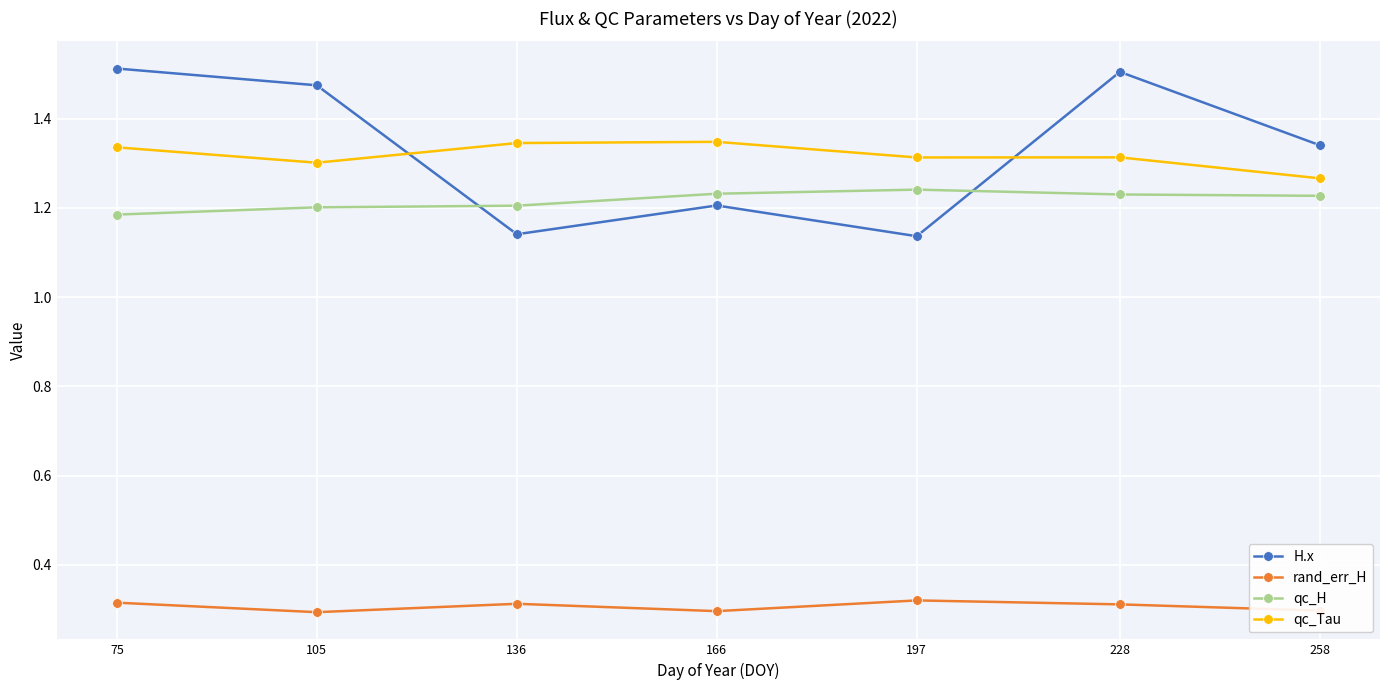

Which series has the largest range (max minus min)?

H.x